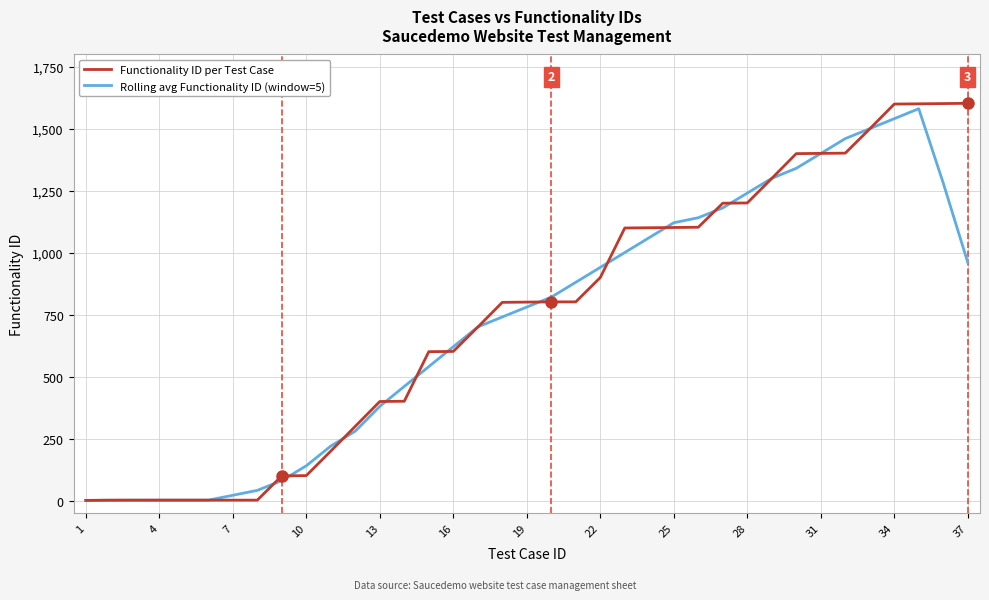

What is the highest value of the Functionality ID per Test Case series?

1603.0